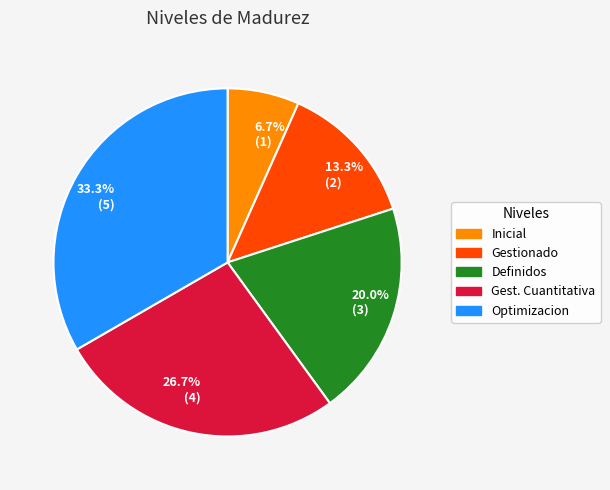

Rank the categories by value from highest to lowest.

33.3% (5), 26.7% (4), 20.0% (3), 13.3% (2), 6.7% (1)